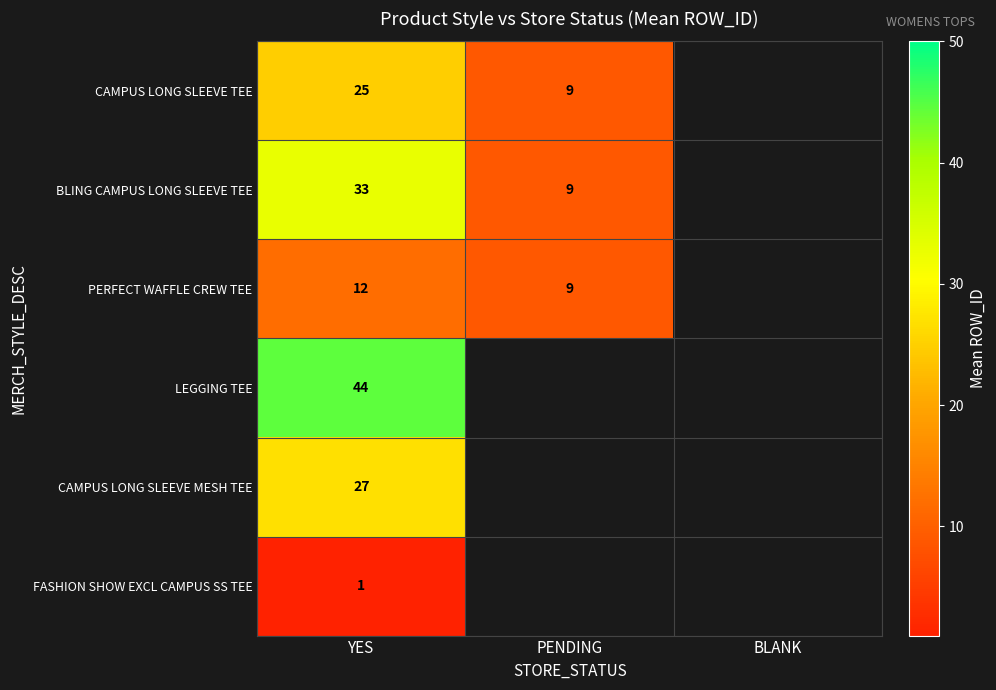

The value of CAMPUS LONG SLEEVE TEE at PENDING is 12.6. True or false?

False